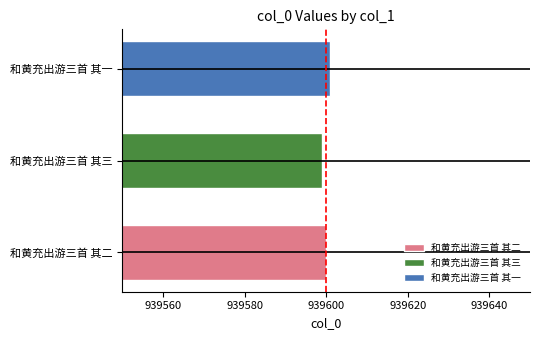

What is the change in value from 和黄充出游三首 其二 to 和黄充出游三首 其三?

-1